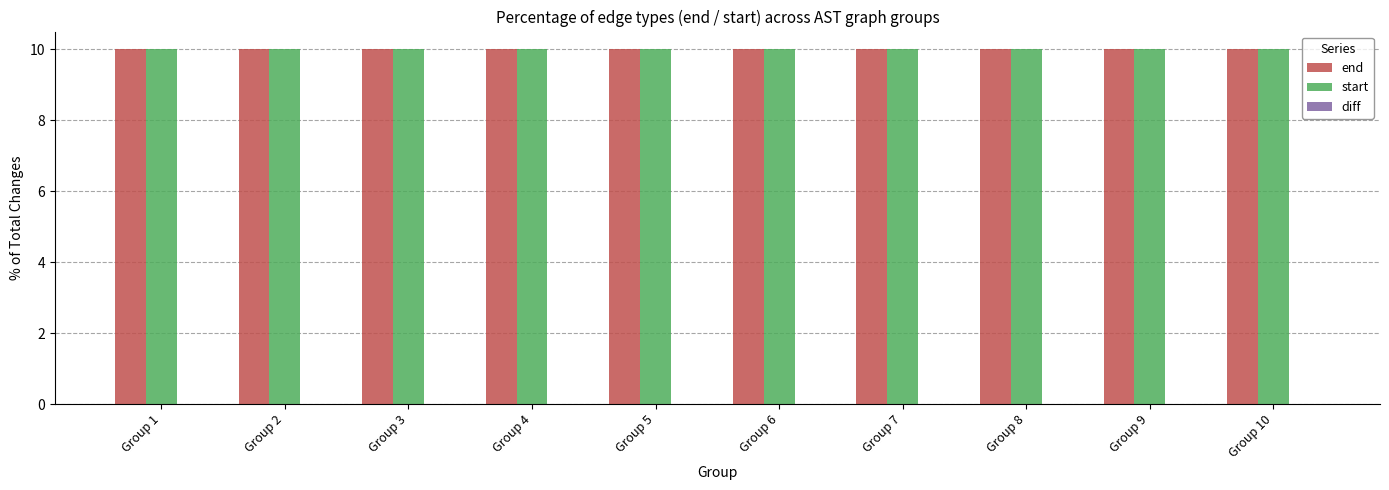

How many bars are there in total?

30